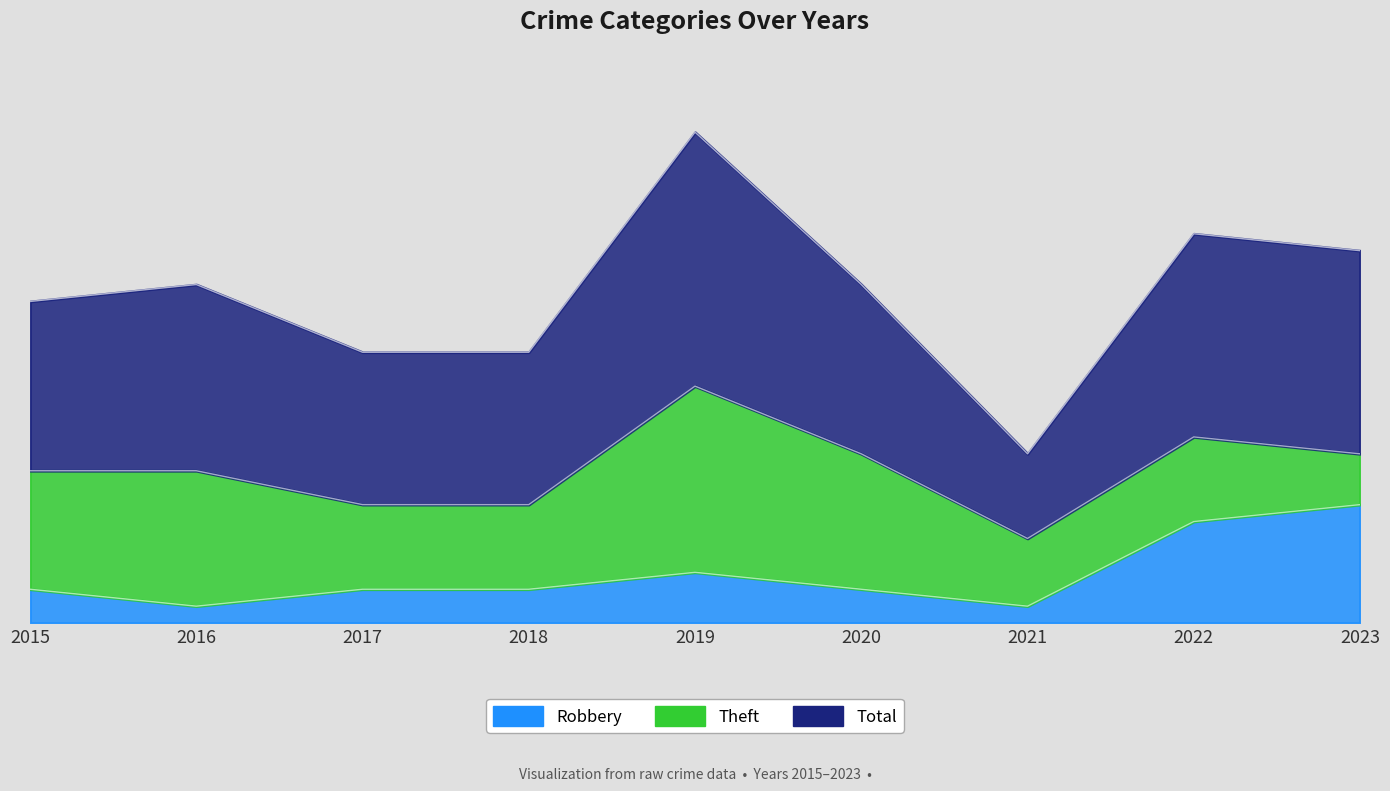

How many values in the Robbery series exceed 2?

3